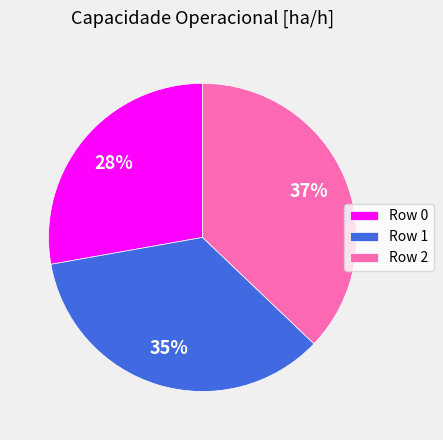

Between Row 0 and Row 1, which is larger?

Row 1